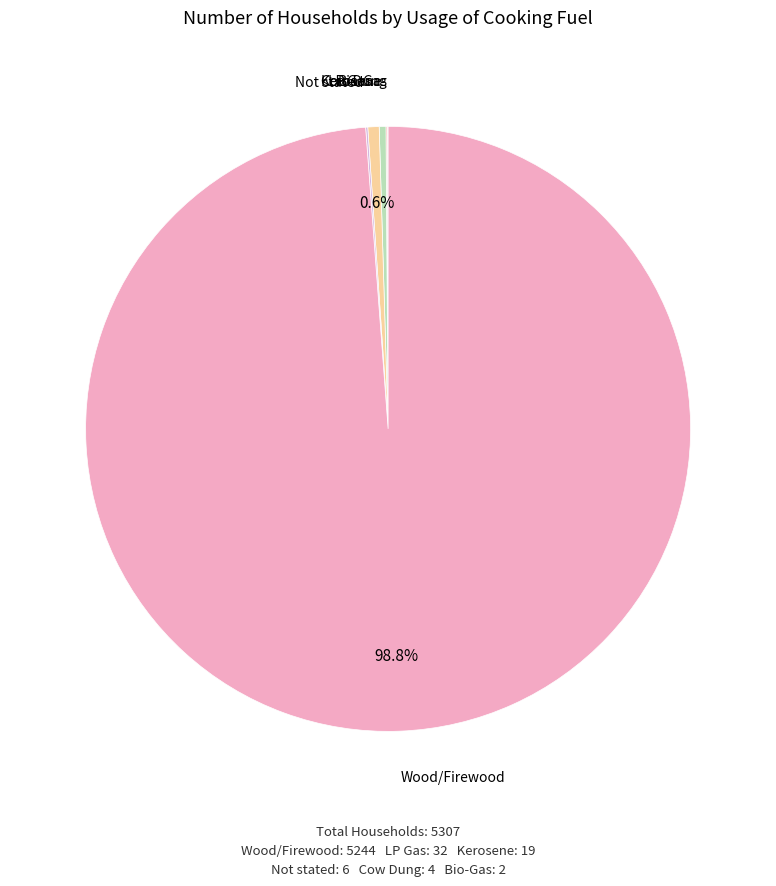

What portion of the pie excludes LP Gas?

99.4%